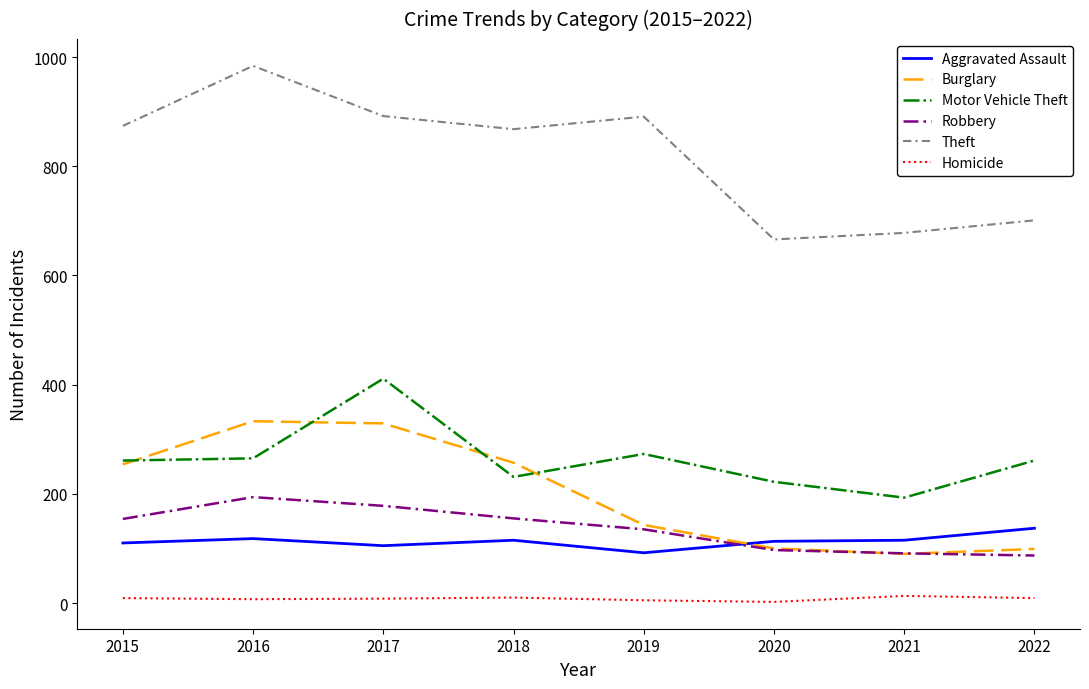

True or false: Robbery and Homicide intersect in this chart.

False